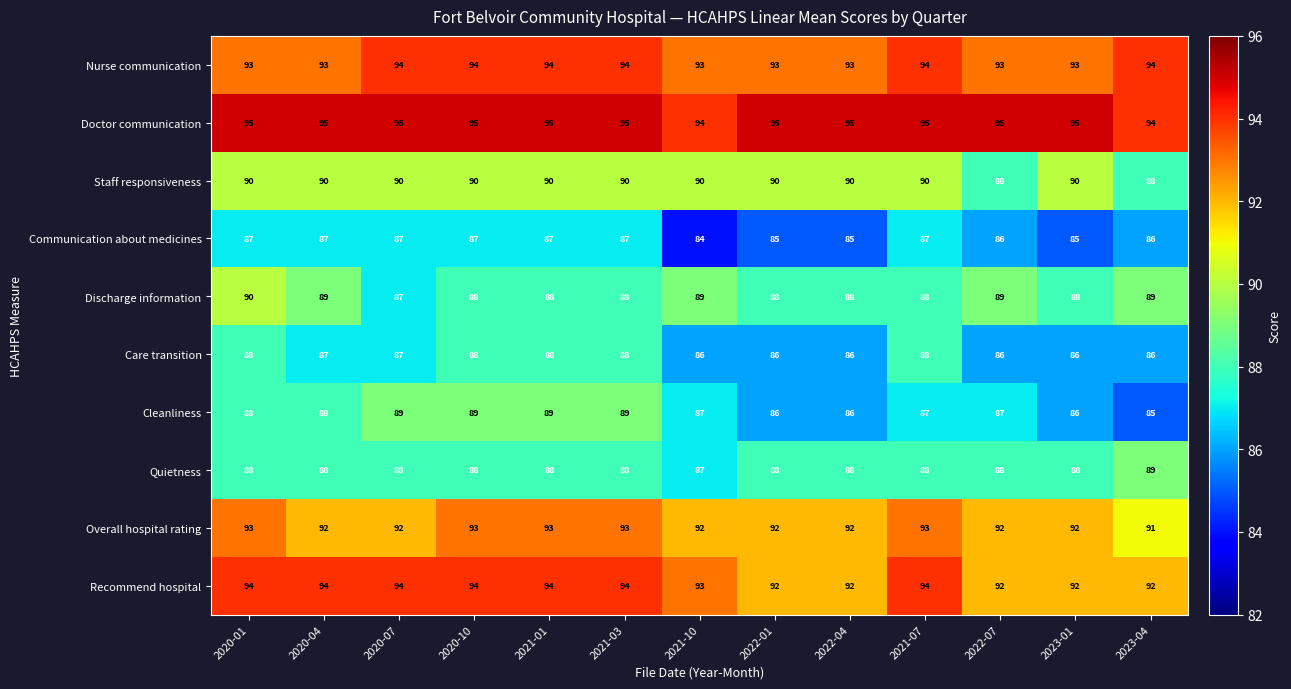

What is the average value of the Cleanliness series?

87